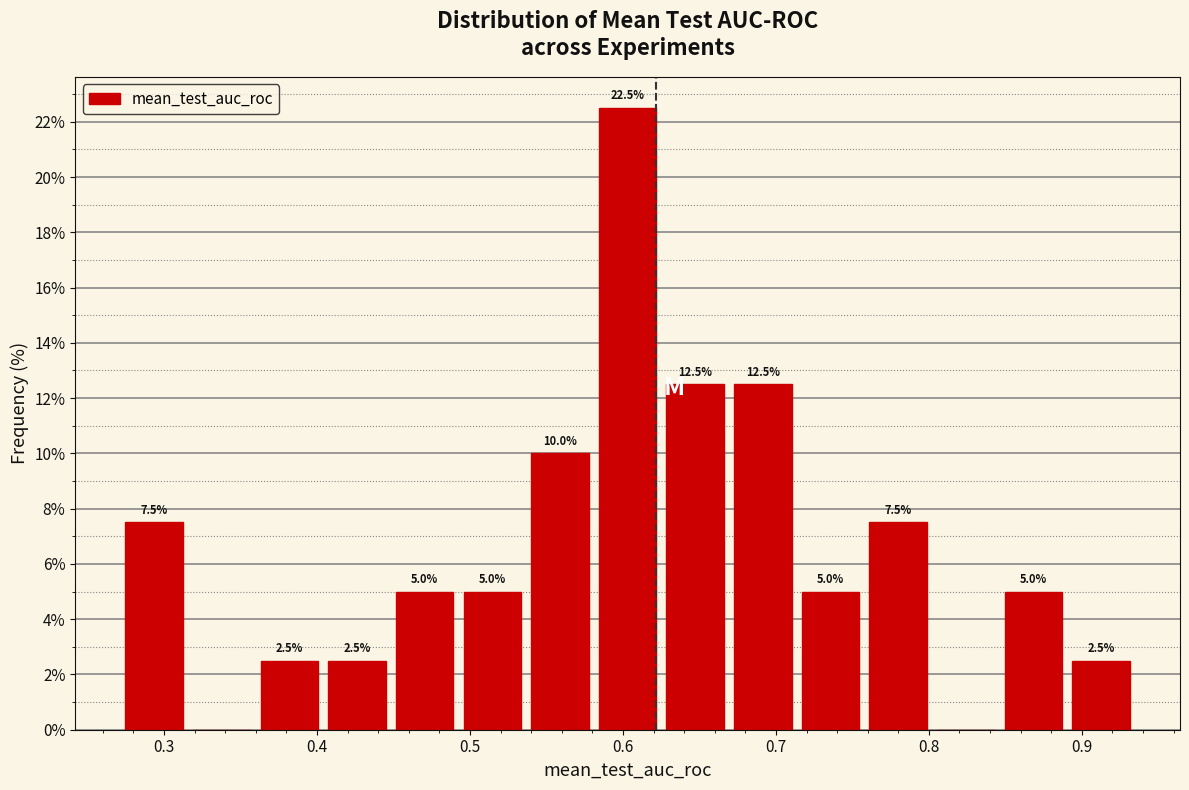

Which range on the x-axis has the tallest bar?

0.58 to 0.63